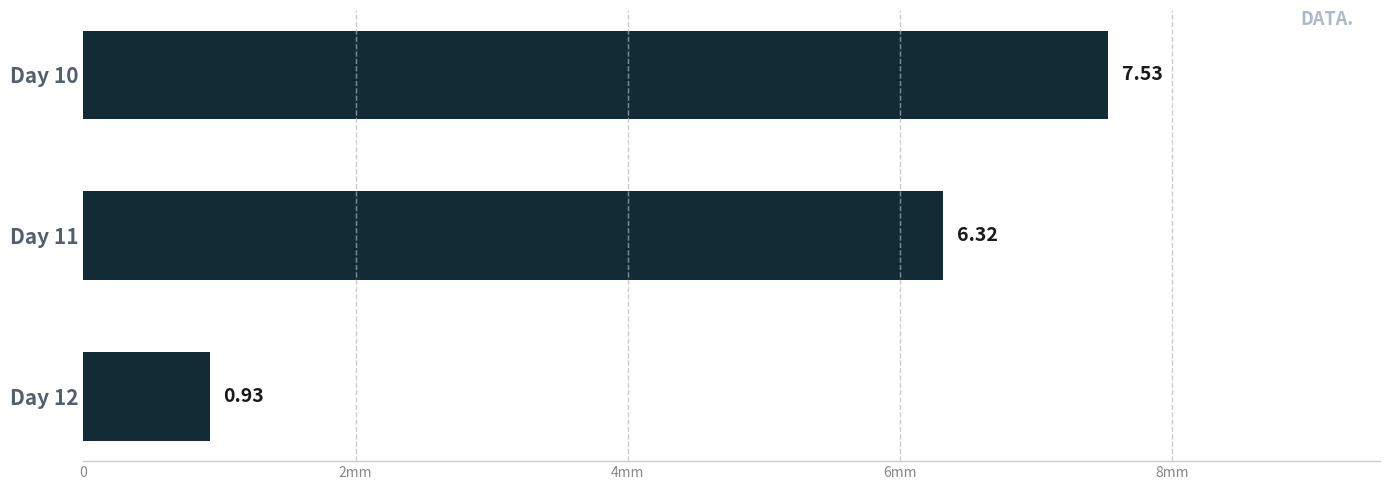

Does the chart contain any negative values?

No